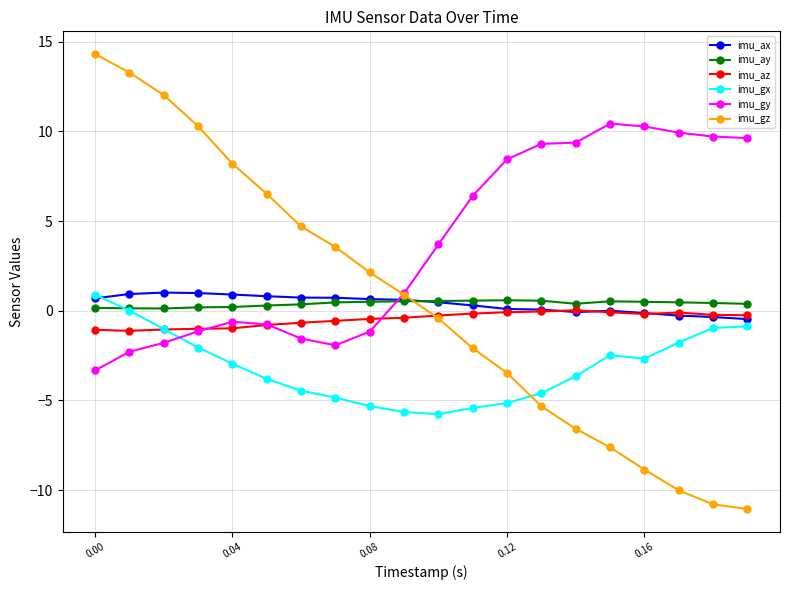

What is the greatest value displayed?

14.3